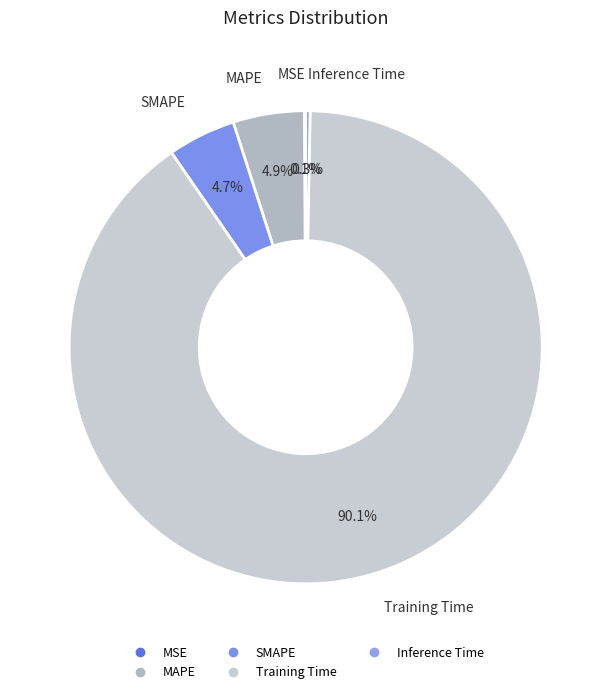

Is the sum of Training Time and Inference Time greater than half?

Yes